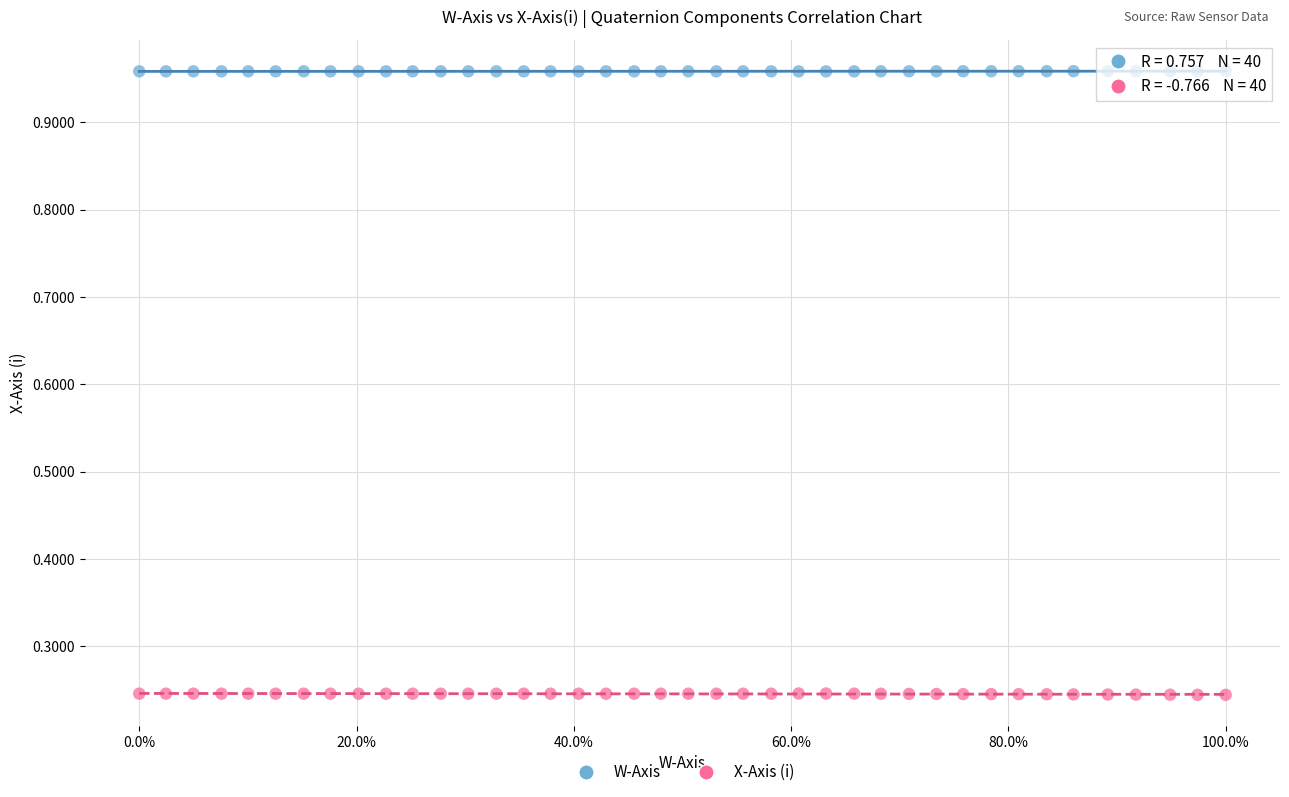

Which series contains the lowest Y value?

X-Axis (i)